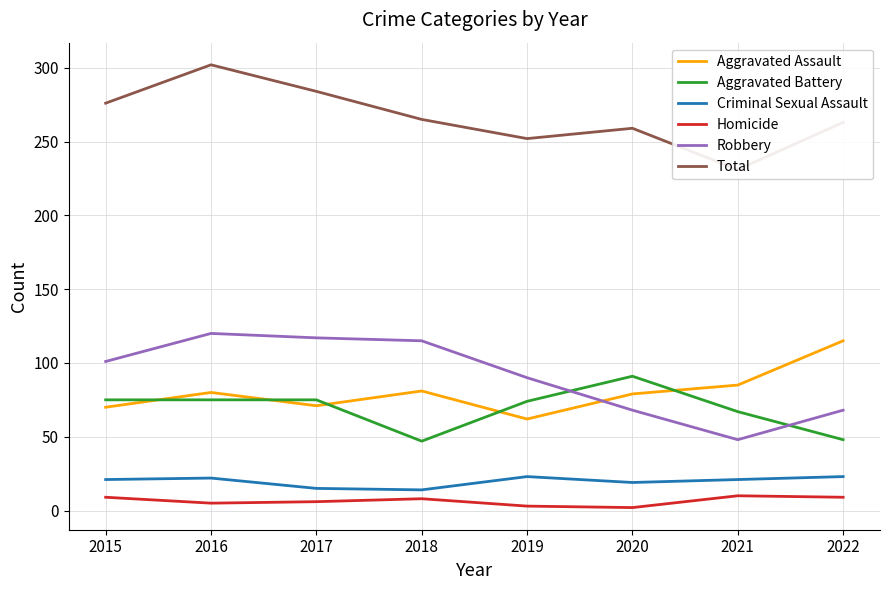

Where is the first local minimum for Aggravated Assault?

2017